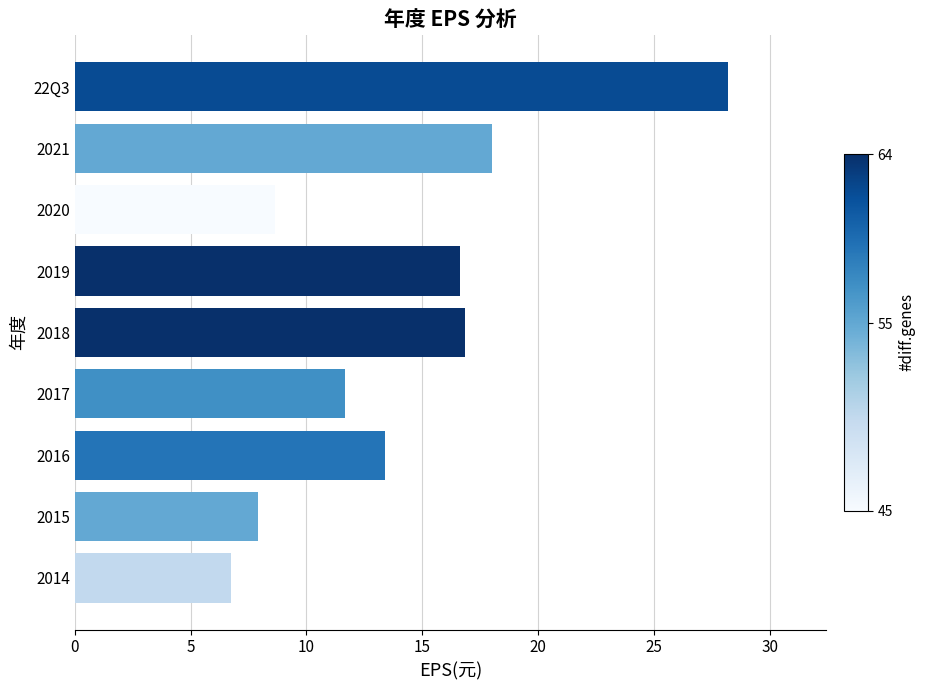

The value at 2020 is 8.6. True or false?

True